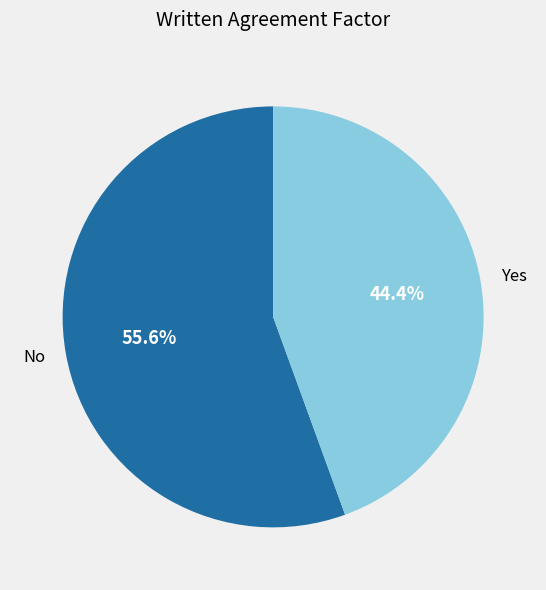

True or false: No accounts for 56% of the total.

True